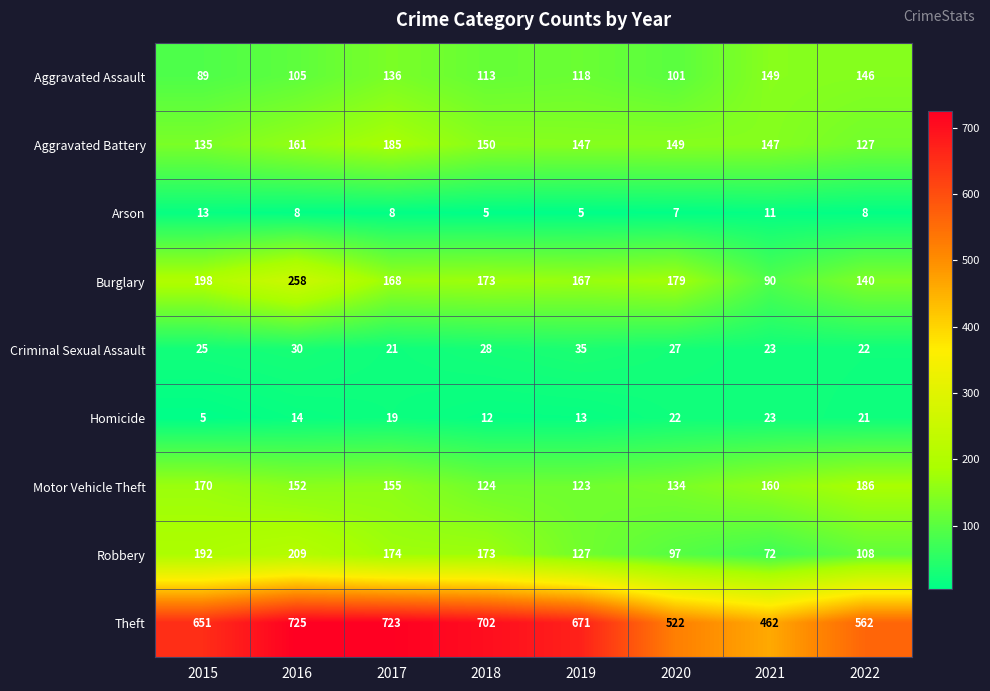

Rank the categories by Theft value from highest to lowest.

2016, 2017, 2018, 2019, 2015, 2022, 2020, 2021